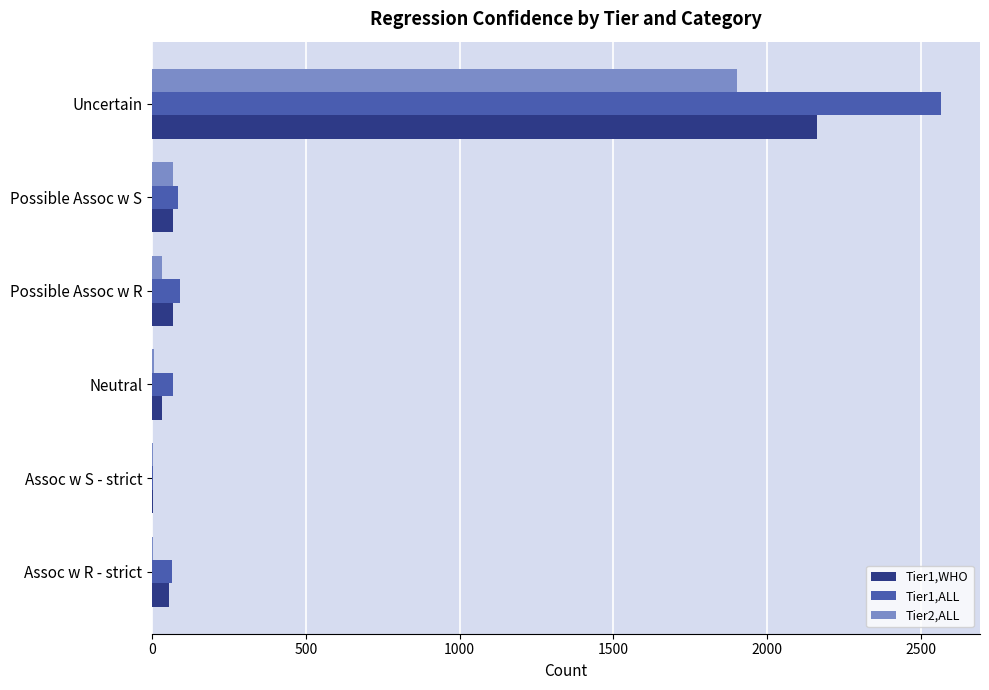

At which category is the sum across all series the highest?

Uncertain